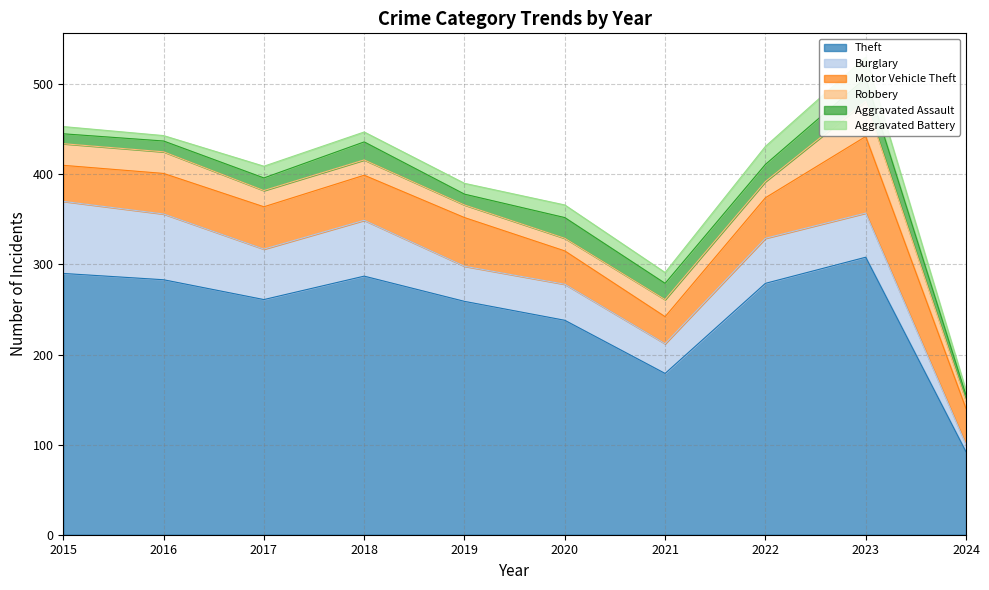

What is the difference between the Burglary values at 2023 and 2021?

16